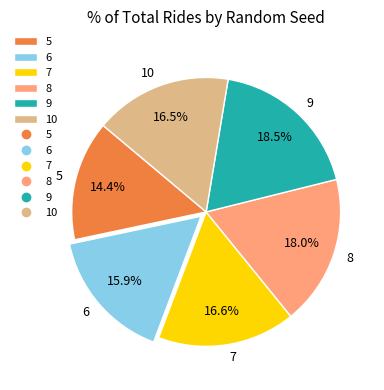

What is the ratio of the value at 9 to the value at 7?

1.1